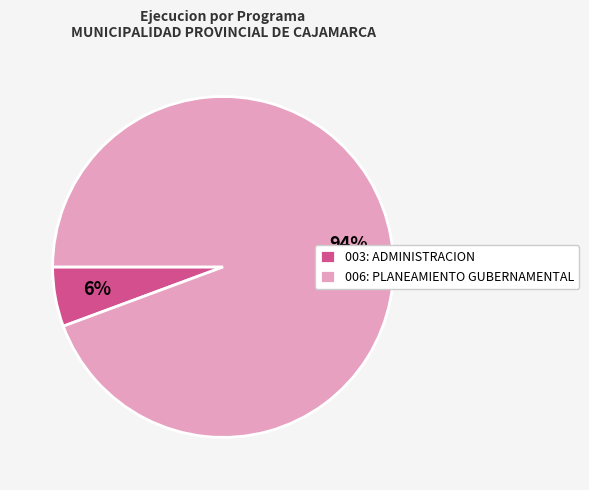

The 006: PLANEAMIENTO GUBERNAMENTAL slice represents 94% of the pie. True or false?

True